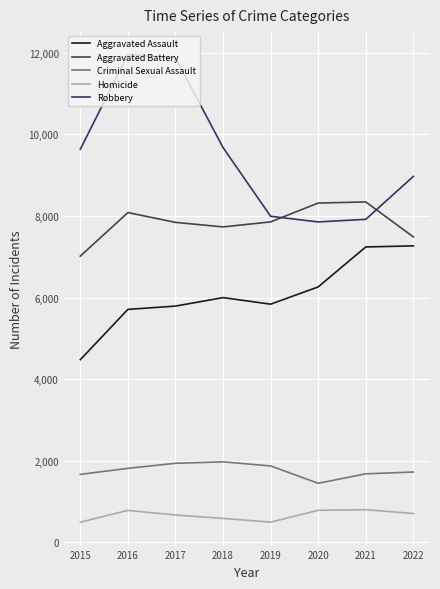

What is the maximum value for Criminal Sexual Assault?

1975